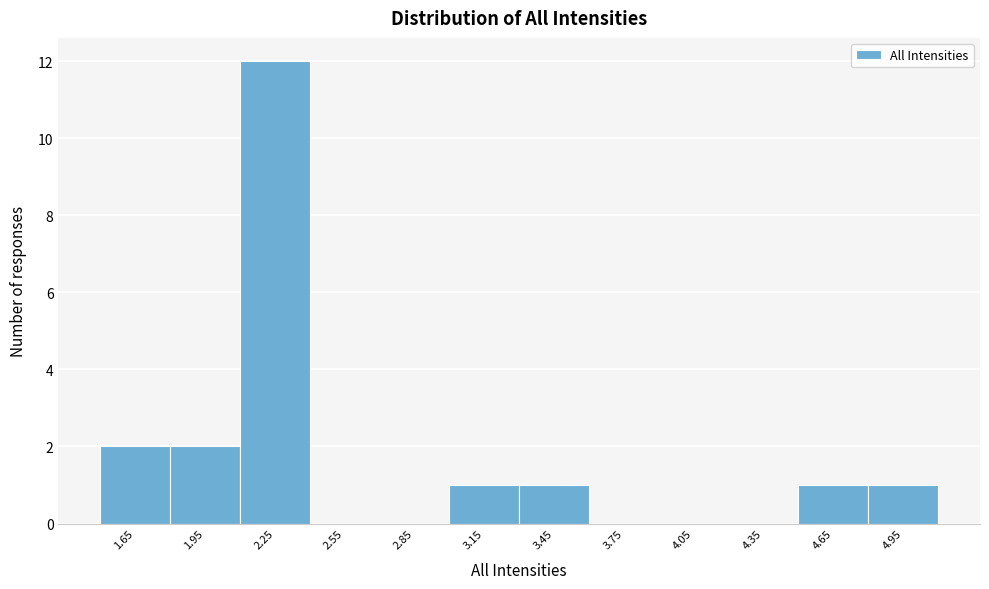

Reading left to right, transcribe this chart: for each bar, give the range it covers on the x-axis and its height. The values are not printed on the chart, so give them approximately, as read against the axis.

1.5 to 1.8: 2
1.8 to 2.1: 2
2.1 to 2.4: 12
2.4 to 2.7: 0
2.7 to 3.0: 0
3.0 to 3.3: 1
3.3 to 3.6: 1
3.6 to 3.9: 0
3.9 to 4.2: 0
4.2 to 4.5: 0
4.5 to 4.8: 1
4.8 to 5.1: 1